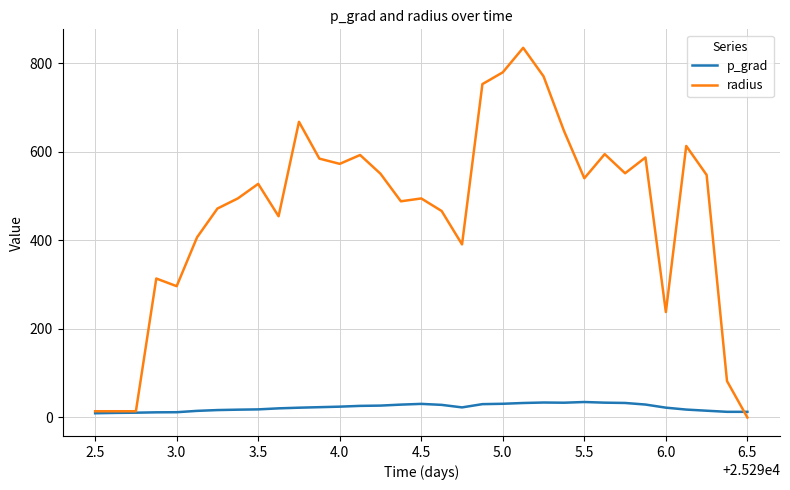

Which series has the widest spread of values?

radius